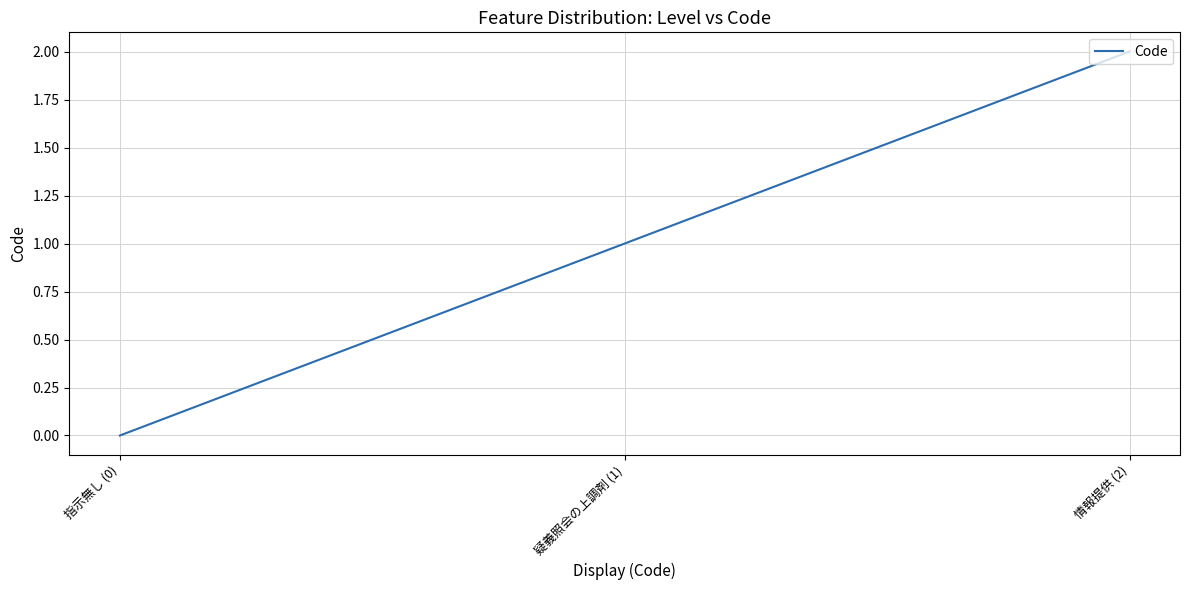

What position from the left is 疑義照会の上調剤 (1)?

2